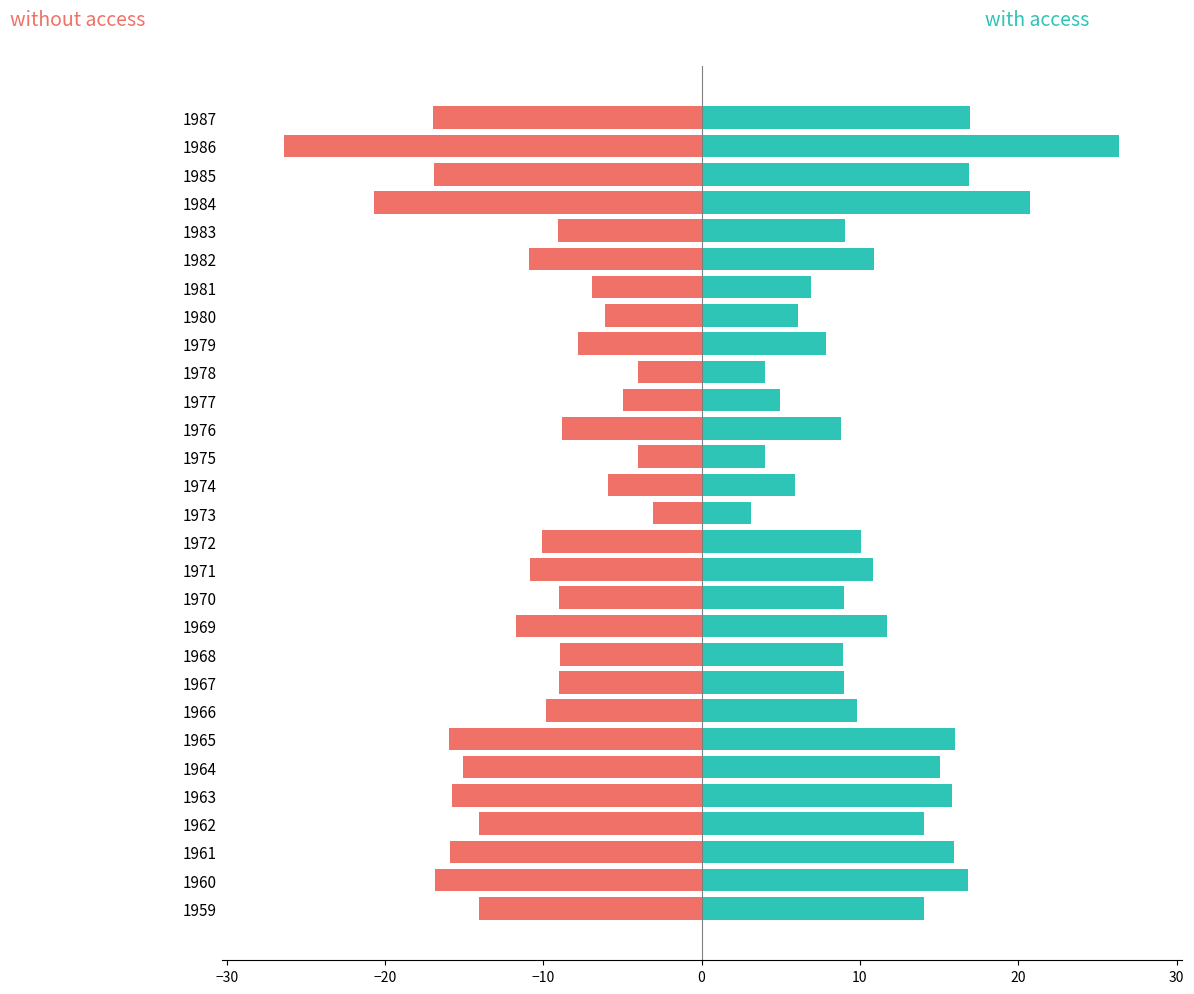

Reading left to right, list all the values displayed in this chart.

with access: 14.0	16.8	15.9	14.0	15.8	15.1	16.0	9.8	9.0	8.9	11.7	9.0	10.8	10.1	3.1	5.9	4.0	8.8	5.0	4.0	7.8	6.1	6.9	10.9	9.0	20.7	16.9	26.4	16.9
without access: -14.0	-16.8	-15.9	-14.0	-15.8	-15.1	-16.0	-9.8	-9.0	-8.9	-11.7	-9.0	-10.8	-10.1	-3.1	-5.9	-4.0	-8.8	-5.0	-4.0	-7.8	-6.1	-6.9	-10.9	-9.0	-20.7	-16.9	-26.4	-16.9